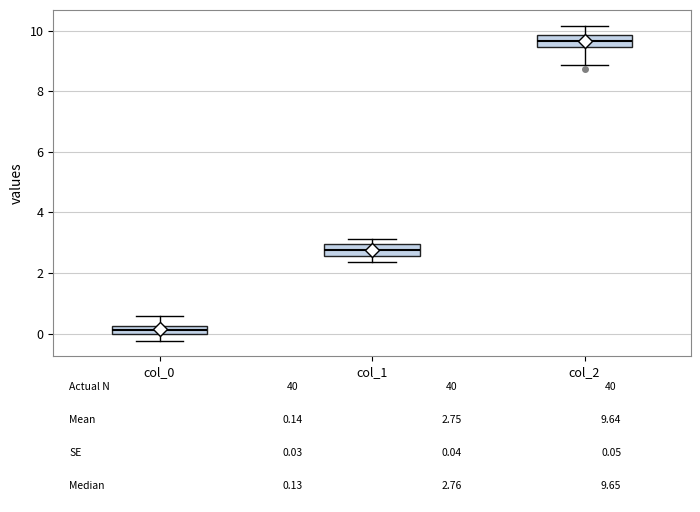

Which box has the highest median line?

col_2